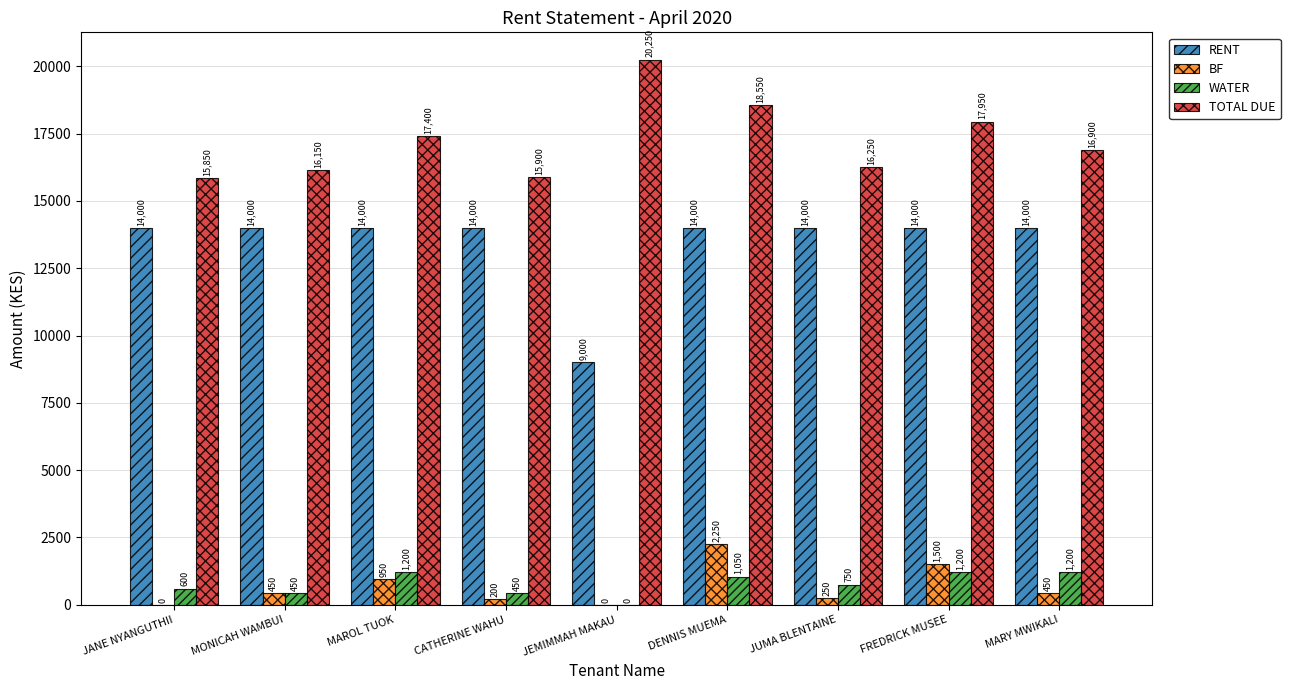

The RENT series shows 9000 at JEMIMMAH MAKAU. True or false?

True